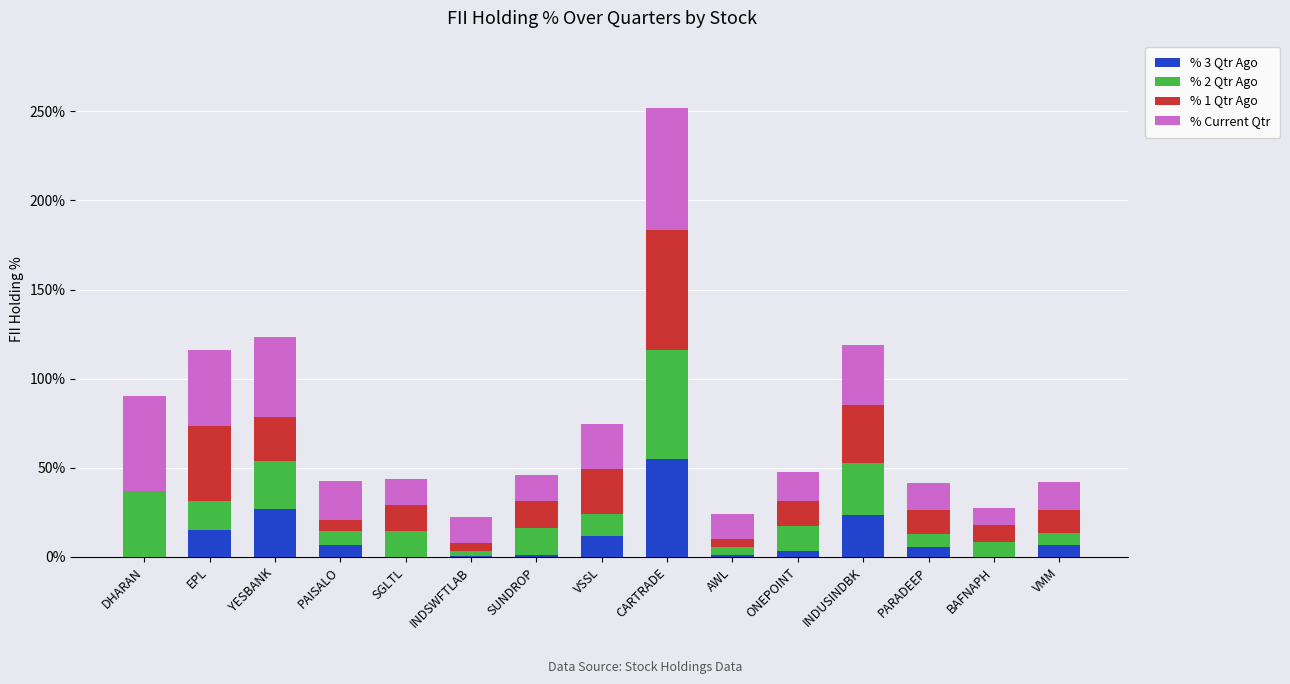

What is the maximum value for % 3 Qtr Ago?

55.1